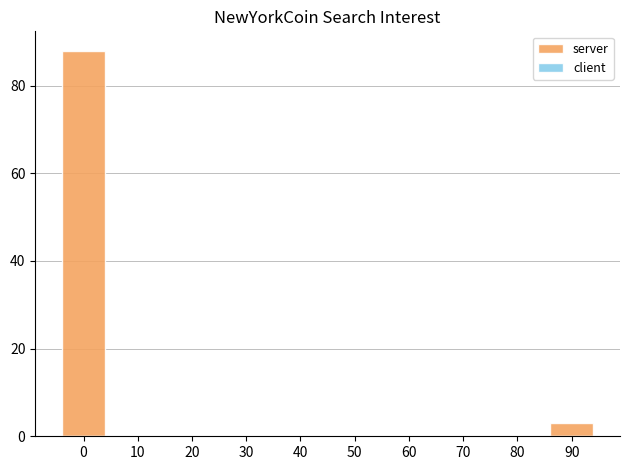

The chart shows a value of 0 at 30. True or false?

True